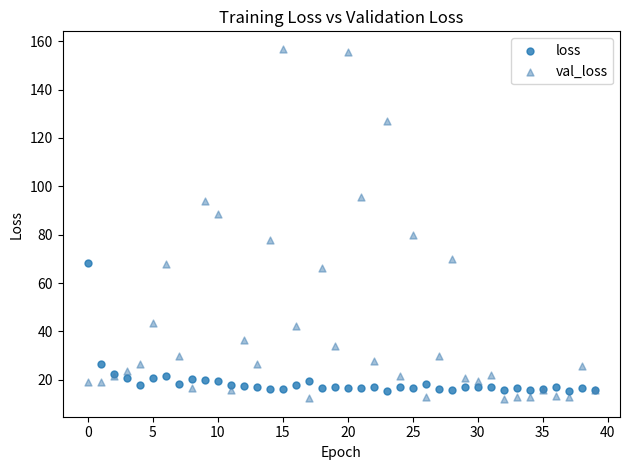

Which series has the widest spread of Y values?

val_loss